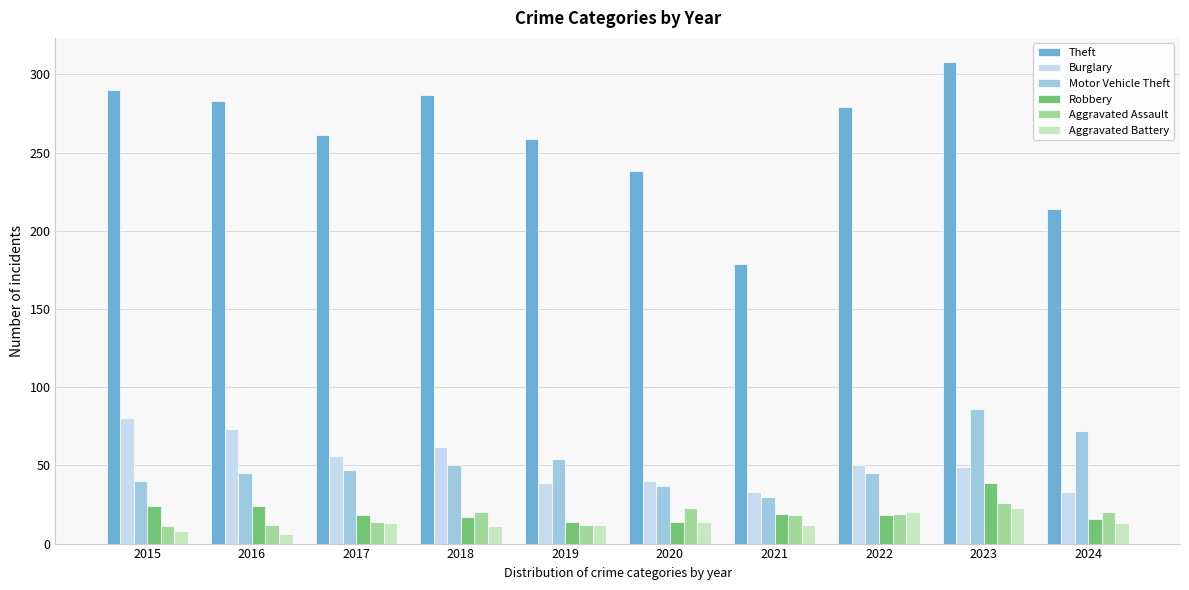

Is it true that Robbery equals 26 at 2024?

False